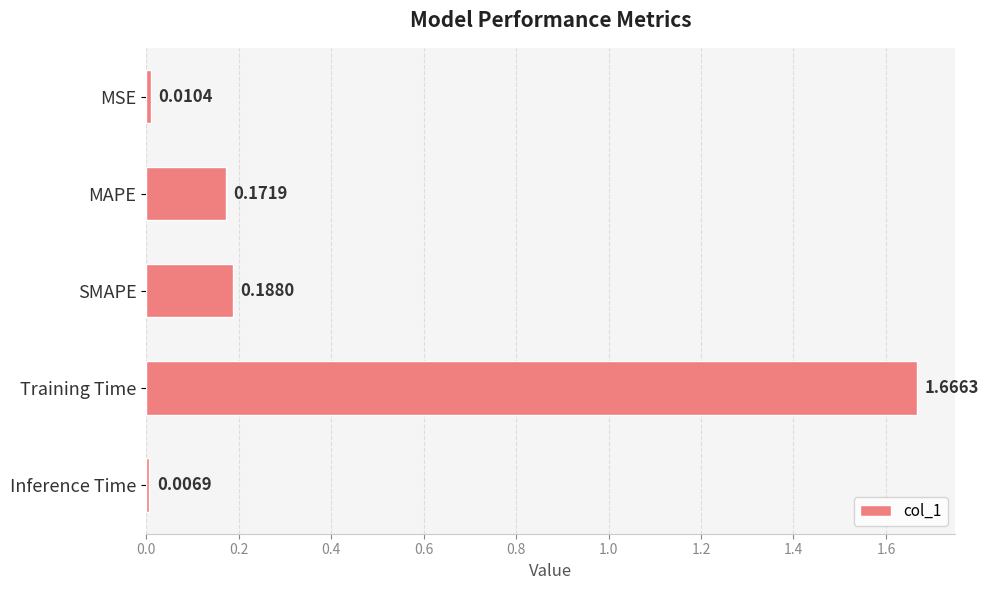

What is the label of the 2nd bar from the bottom?

Training Time